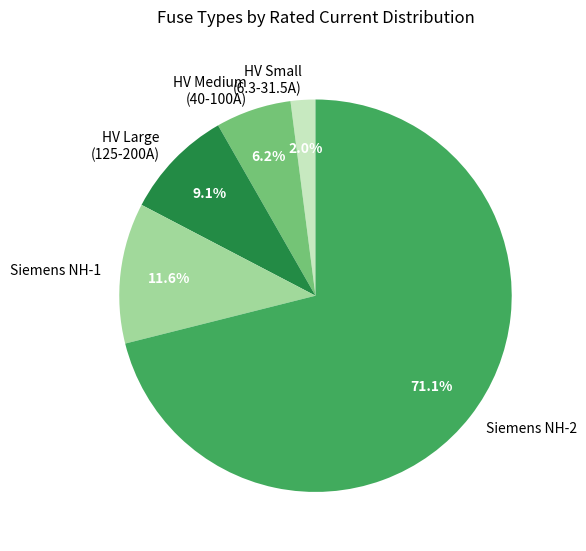

Combined, what portion of the pie is HV Large (125-200A) and HV Medium (40-100A)?

15.3%